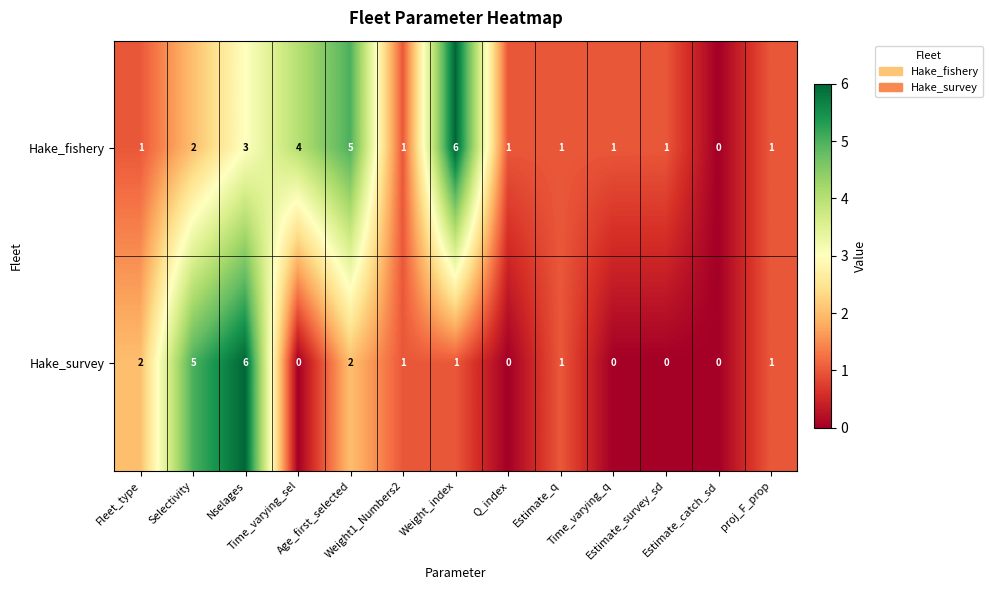

Count the Hake_survey values in the range 0 to 2.

11